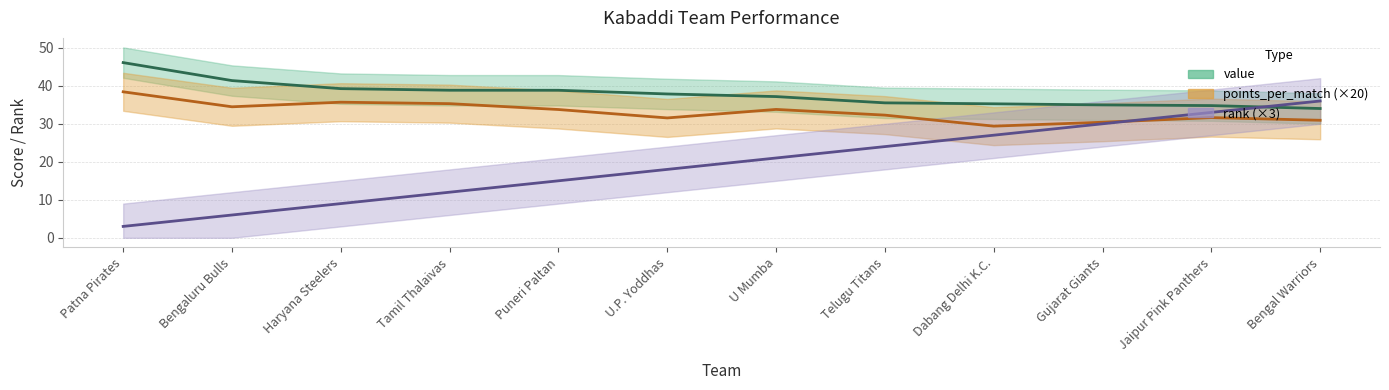

The value of rank at U.P. Yoddhas is 25.3. True or false?

False